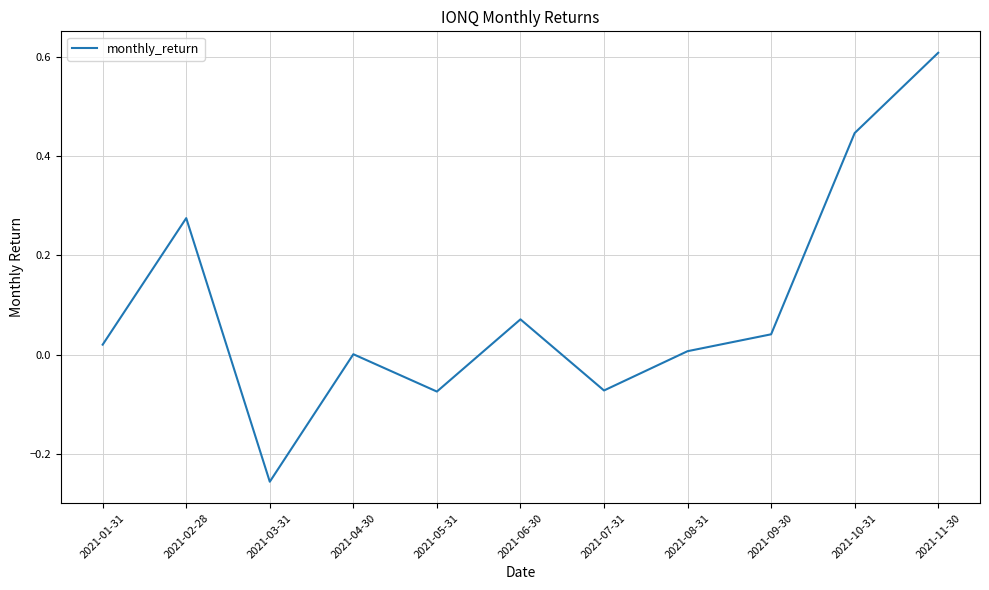

How many interior local peaks (higher than both neighbors) does the data have?

3